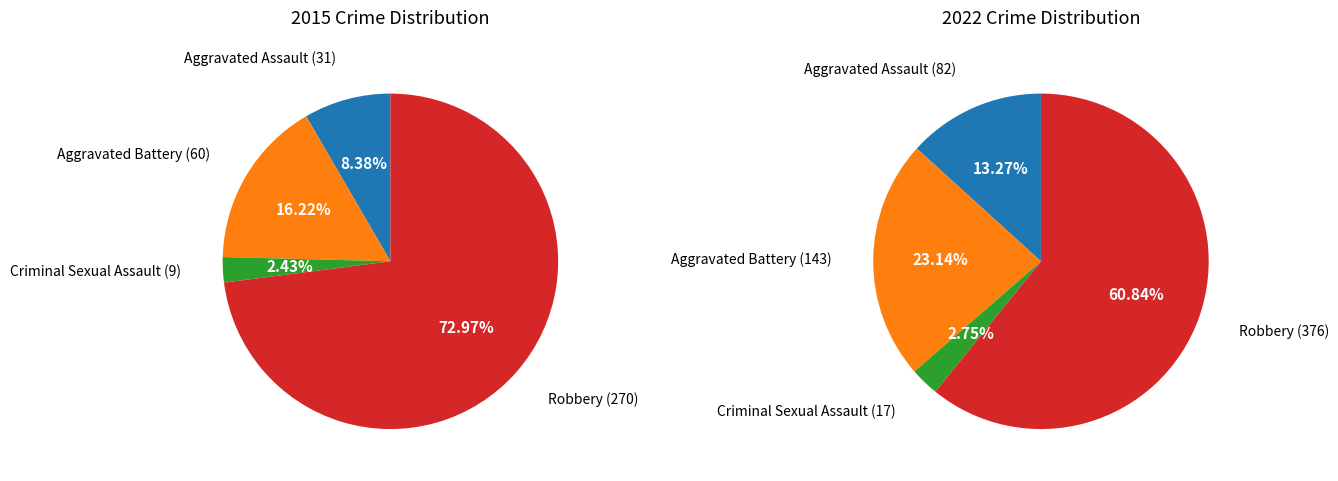

What portion of the pie excludes Aggravated Assault?

91.6%